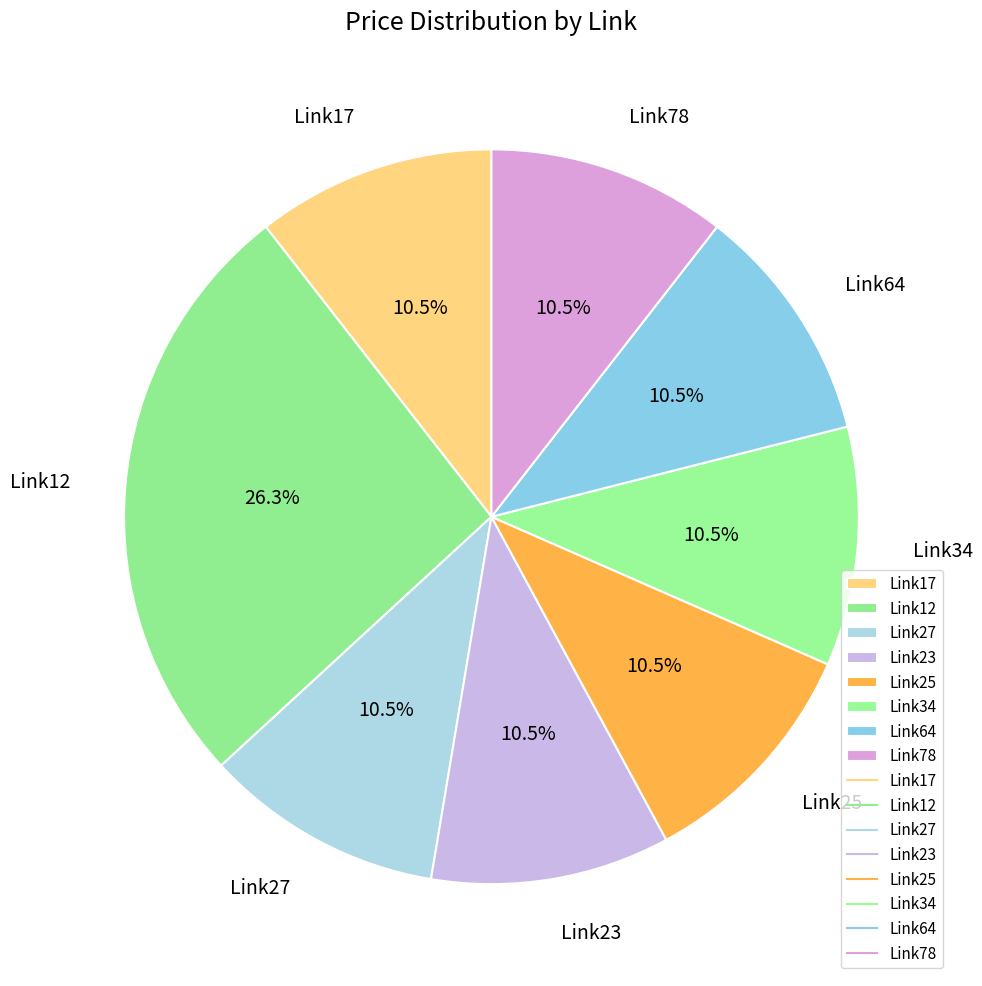

Is there a majority slice in this chart?

No